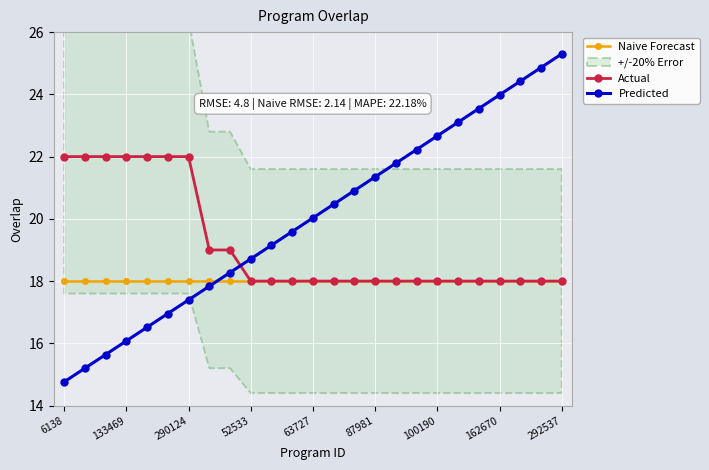

Which category has the highest value in the Predicted series?

292537